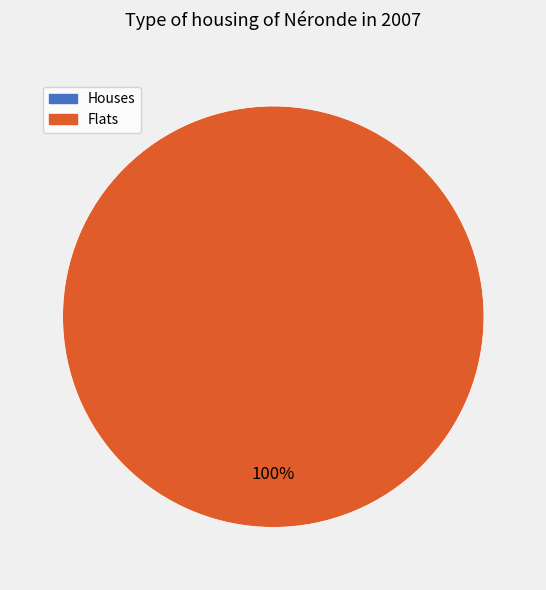

Which category accounts for the majority?

1469038103